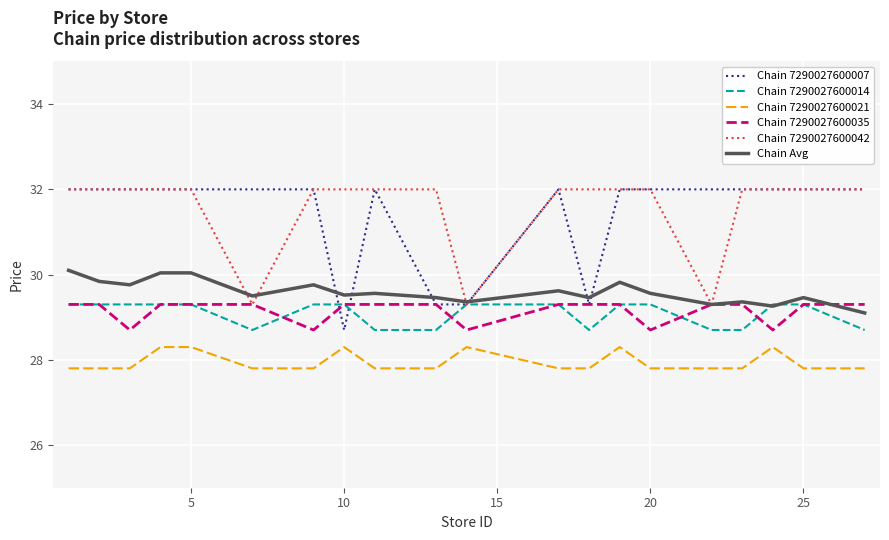

True or false: Chain 7290027600021 has more than 1 interior local peaks.

True